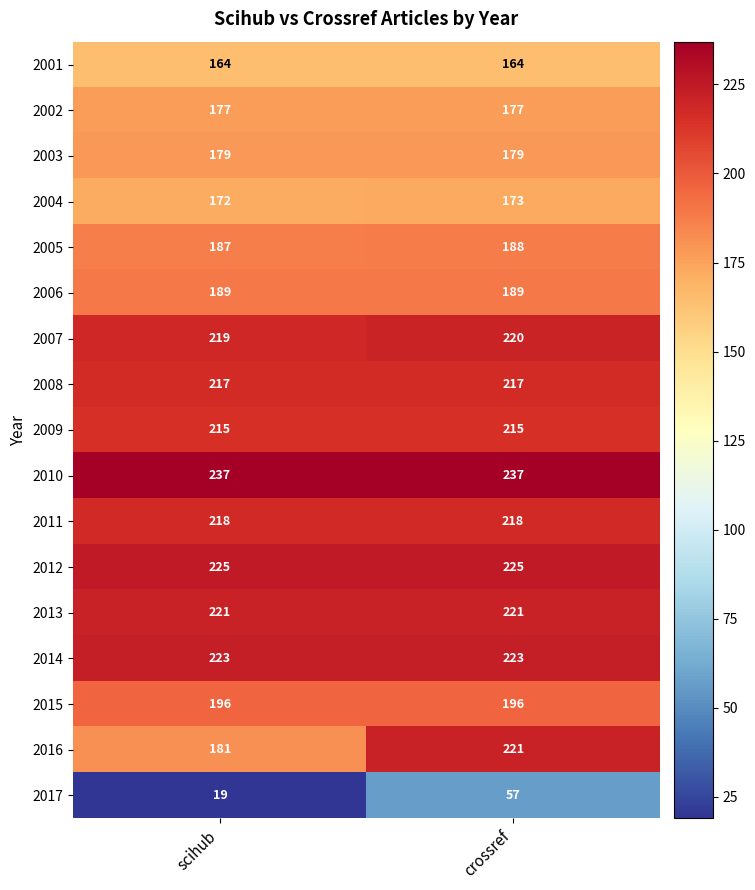

Is it true that 2006 equals 73 at crossref?

False